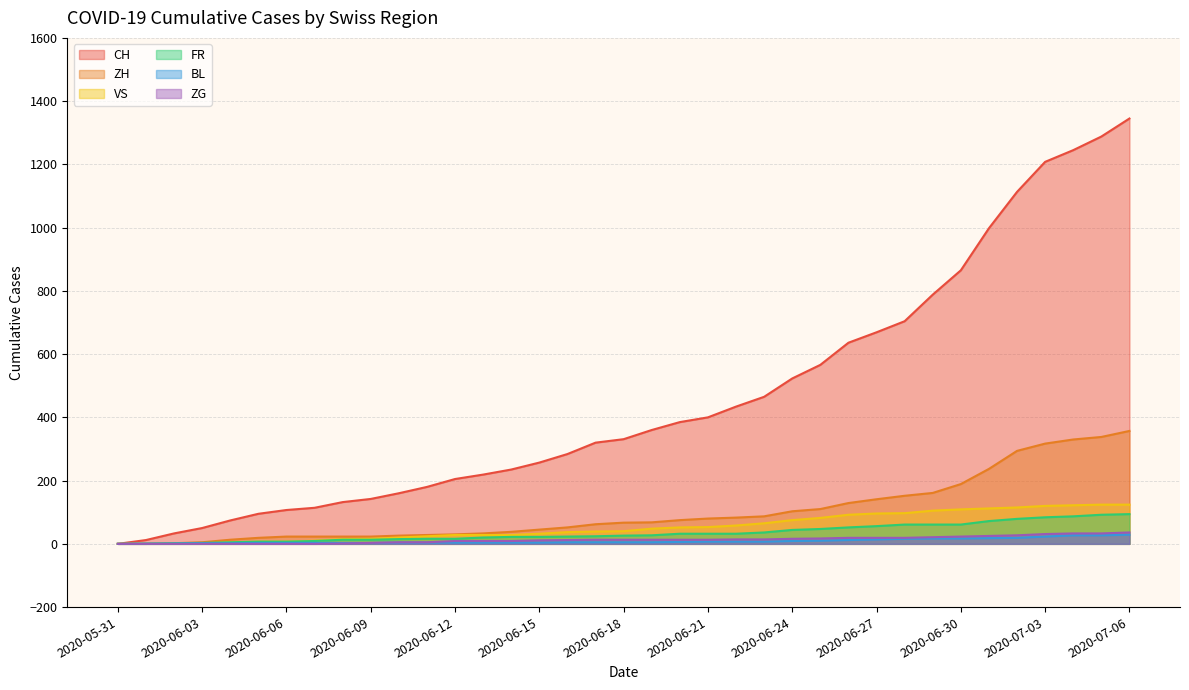

What is the sum of the VS values at 2020-06-26 and 2020-06-25?

174